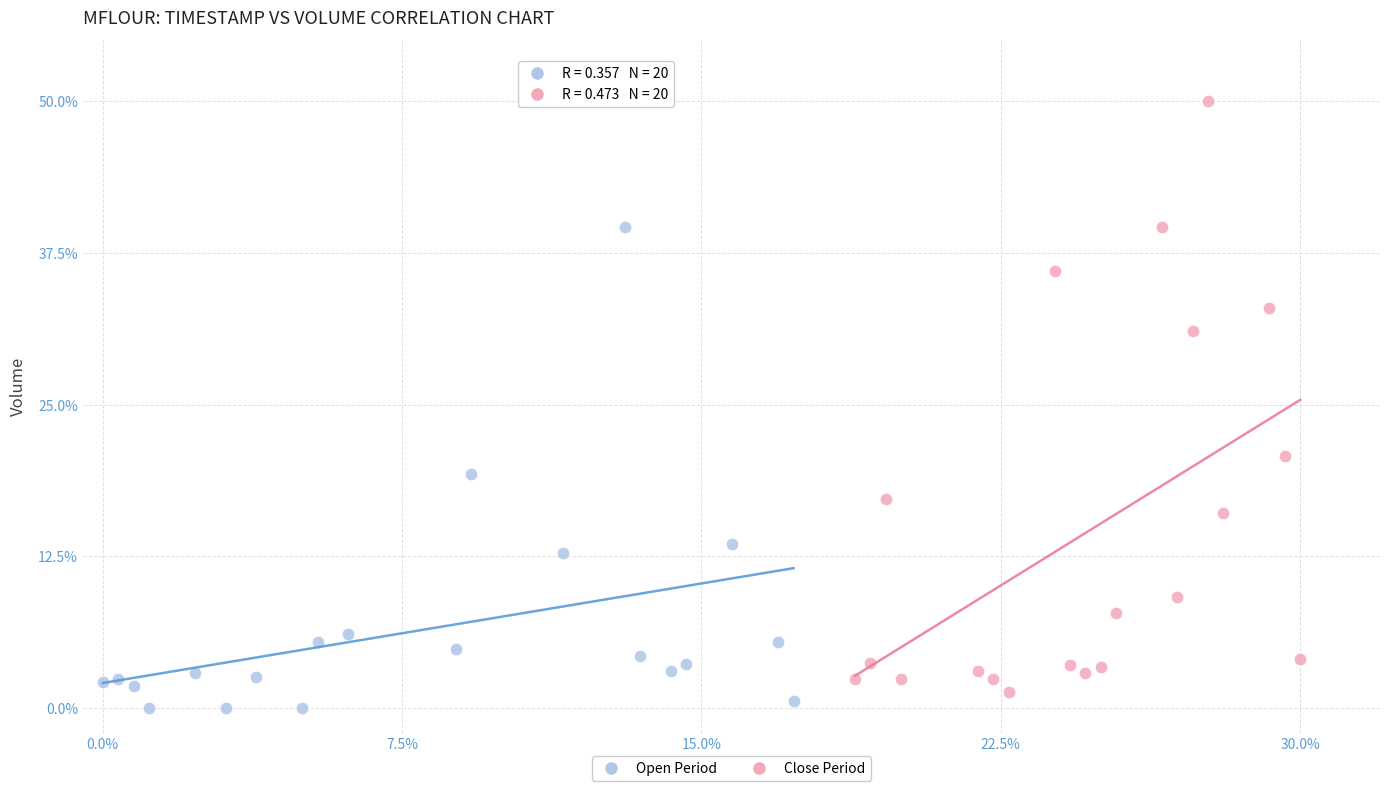

Which series has the largest Y range (max minus min)?

Close Period